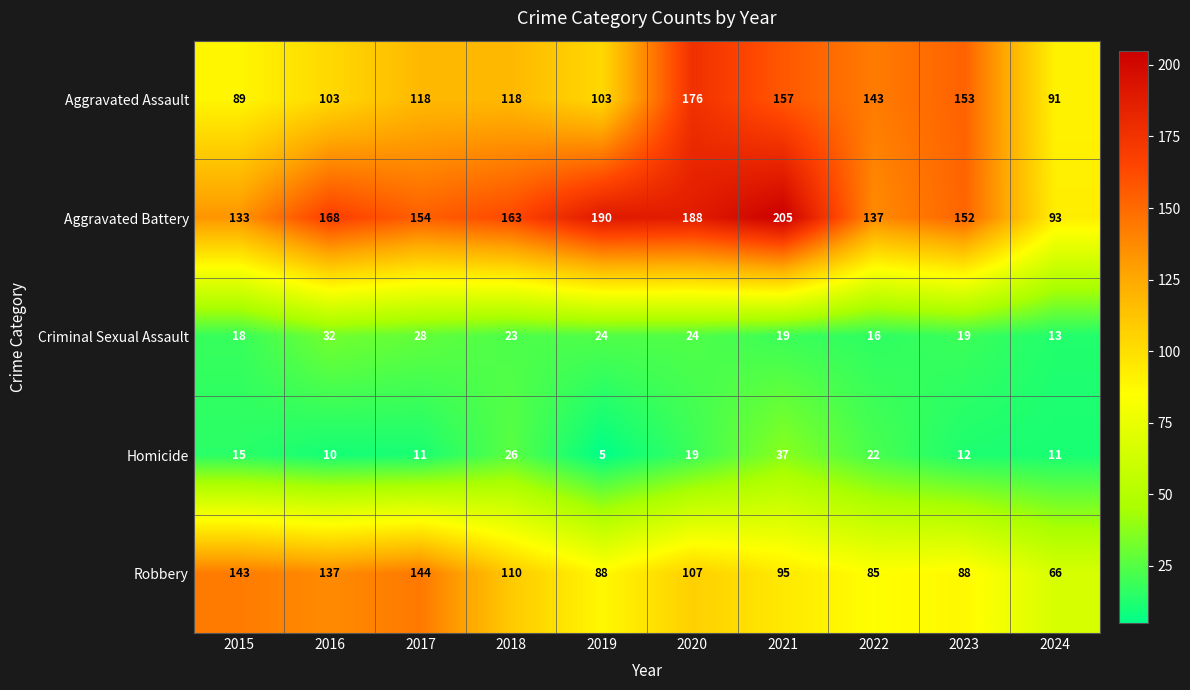

Rank the series at 2022 from highest to lowest value.

Aggravated Assault, Aggravated Battery, Robbery, Homicide, Criminal Sexual Assault